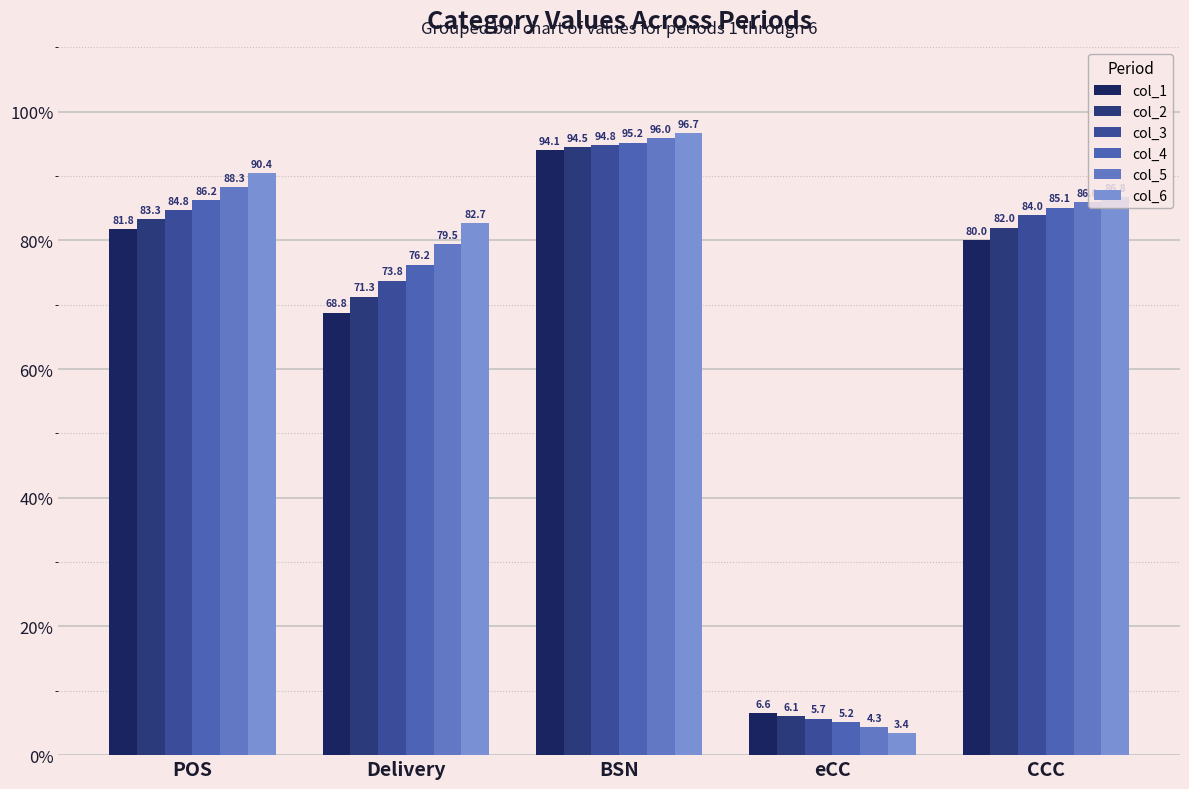

Read the col_4 value at CCC.

85.1